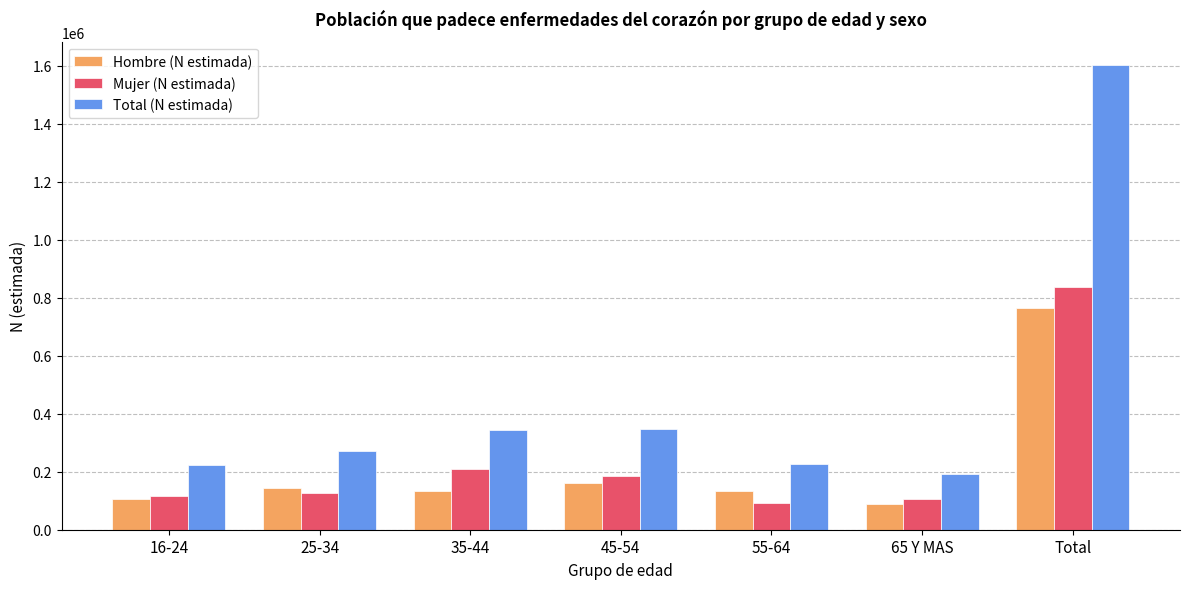

Which series changed the most between 35-44 and Total?

Total (N estimada)